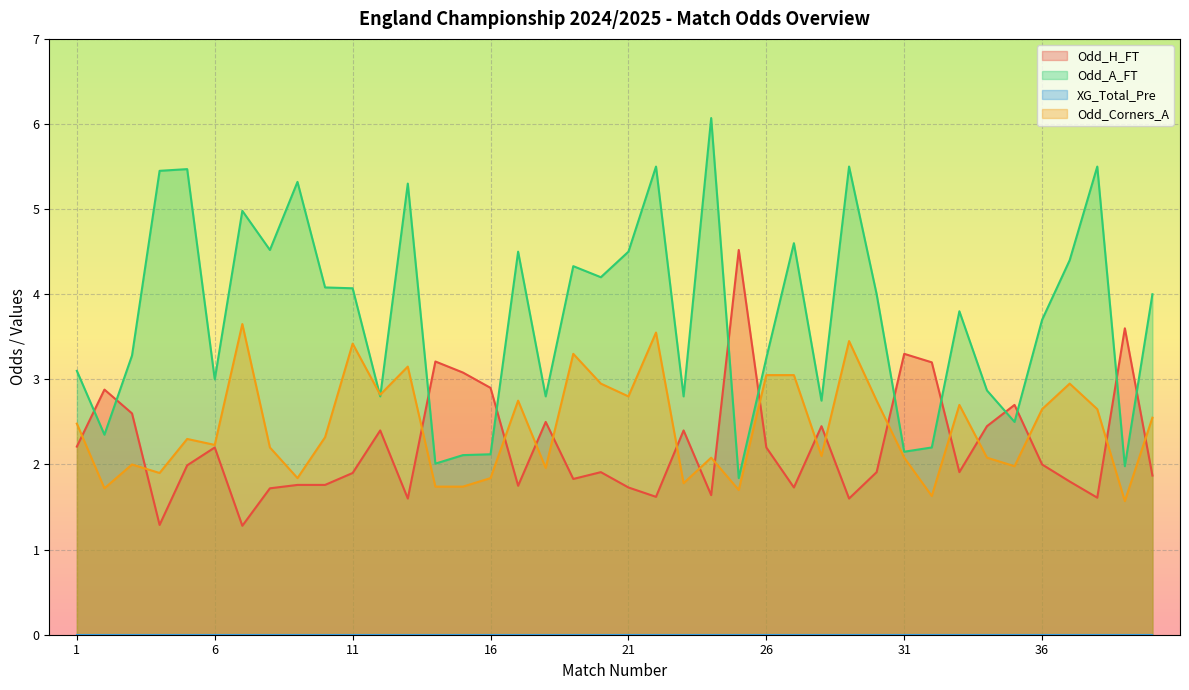

What is the average value of the Odd_A_FT series?

3.7